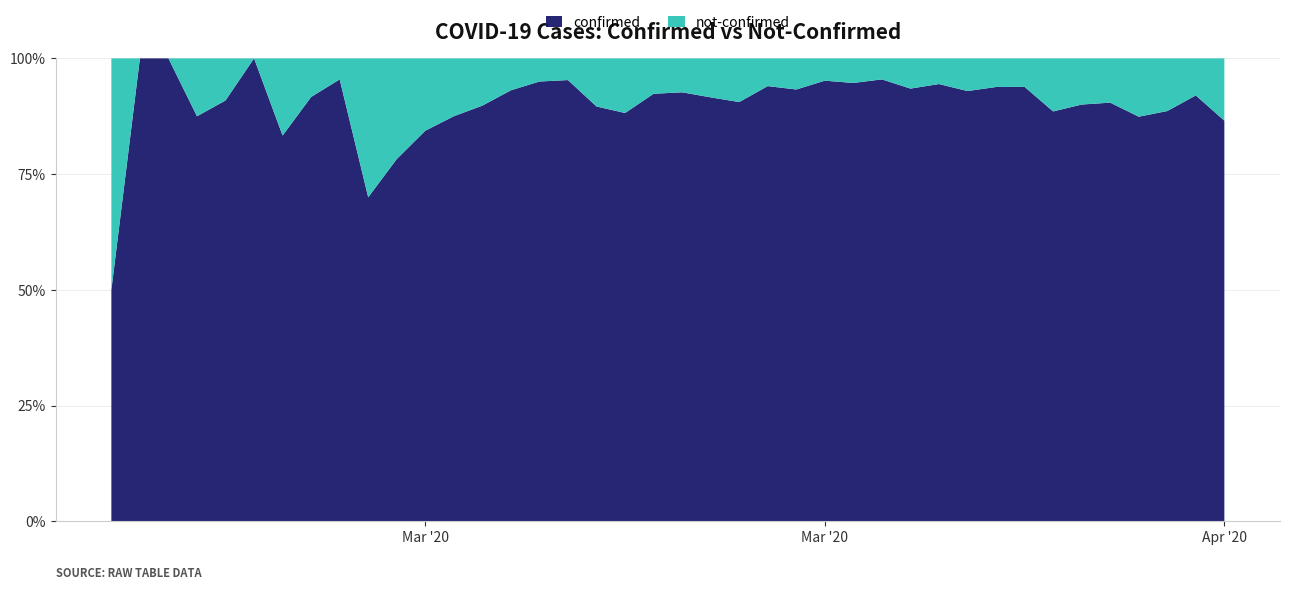

Reading right to left, extract all data points from this chart.

confirmed: 328	230	187	340	350	316	309	442	258	303	562	444	442	428	454	236	204	240	261	177	145	142	69	61	76	54	44	28	27	18	7	21	11	10	8	10	7	1	4	2
not-confirmed: 51	20	24	49	37	35	40	29	17	23	33	31	21	24	23	17	13	25	24	14	12	19	8	3	4	4	5	4	5	5	3	1	1	2	0	1	1	0	0	2